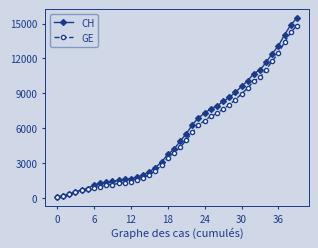

What are all the series names shown in the legend?

CH, GE